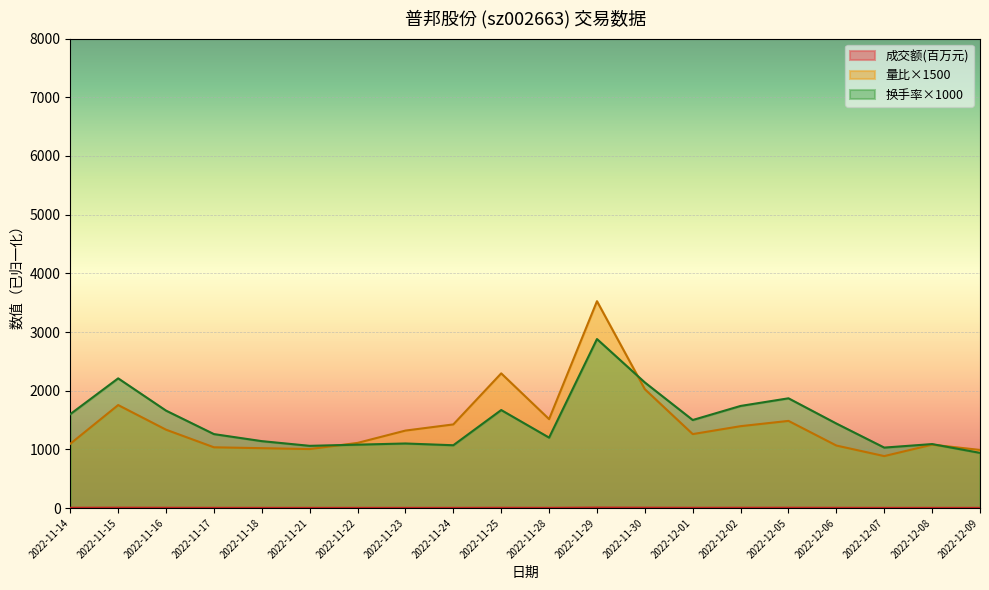

What is the smallest value displayed?

2.3